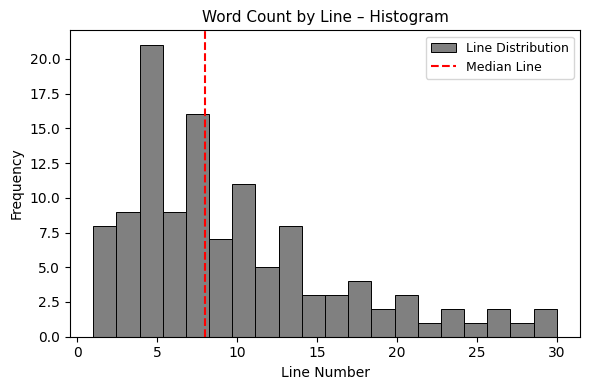

Read against the x-axis, roughly where is the centre of the tallest bar?

4.5